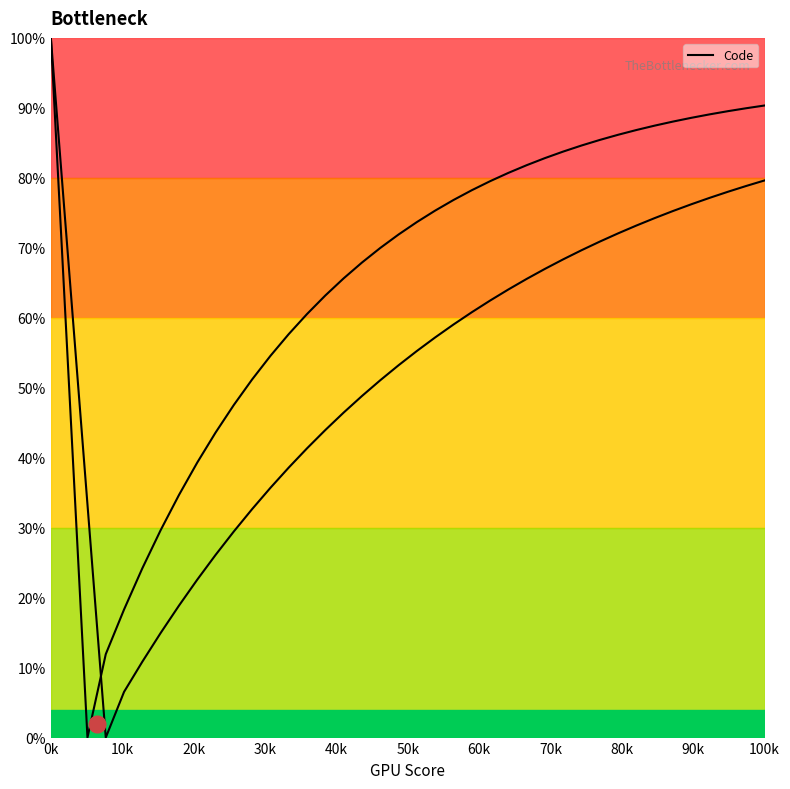

True or false: Curve 2 and Curve 1 intersect in this chart.

True